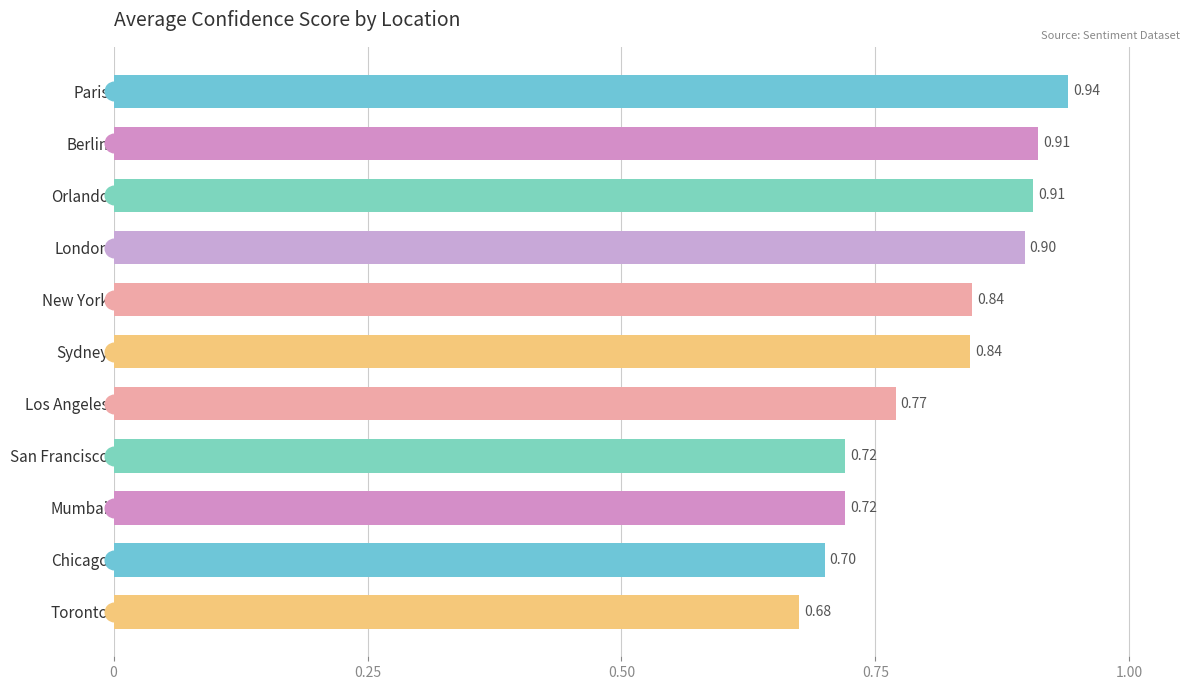

Between Toronto and San Francisco, which is larger?

San Francisco